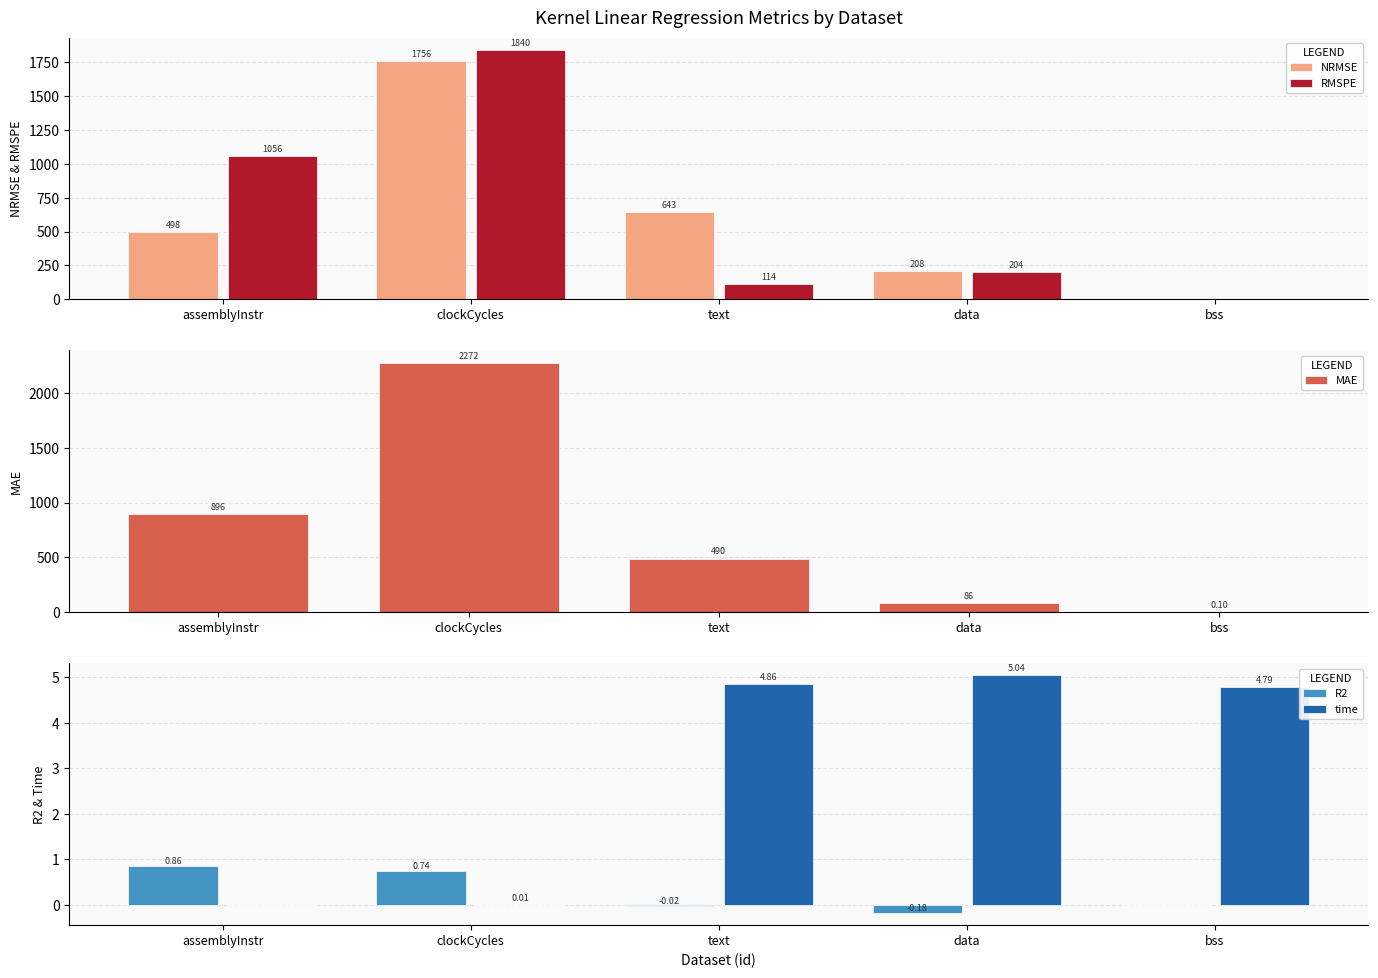

At how many categories does at least one series exceed 819?

2